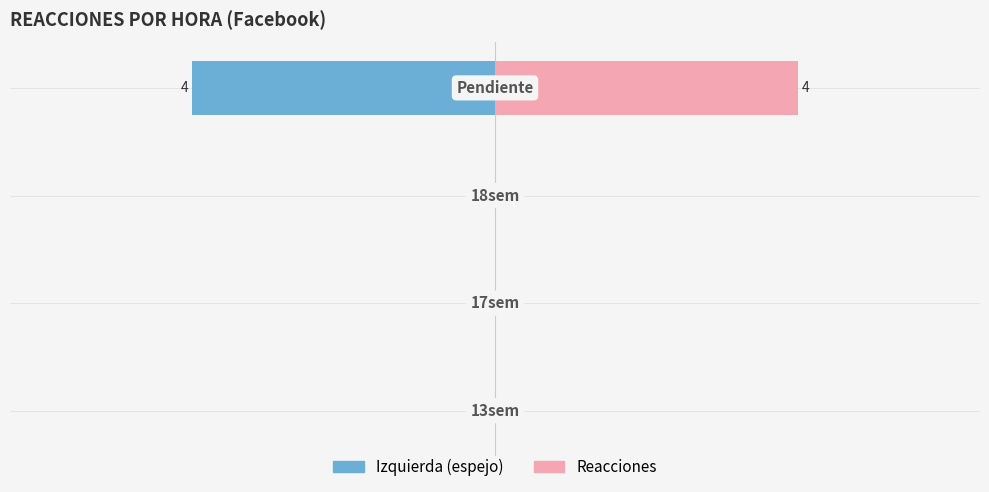

At how many categories does at least one series exceed -2?

4